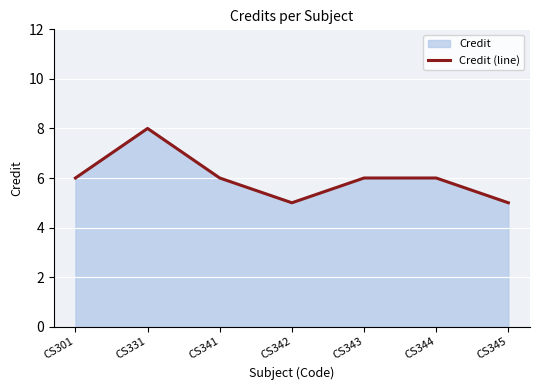

Does the chart display data point markers on the line(s)?

No